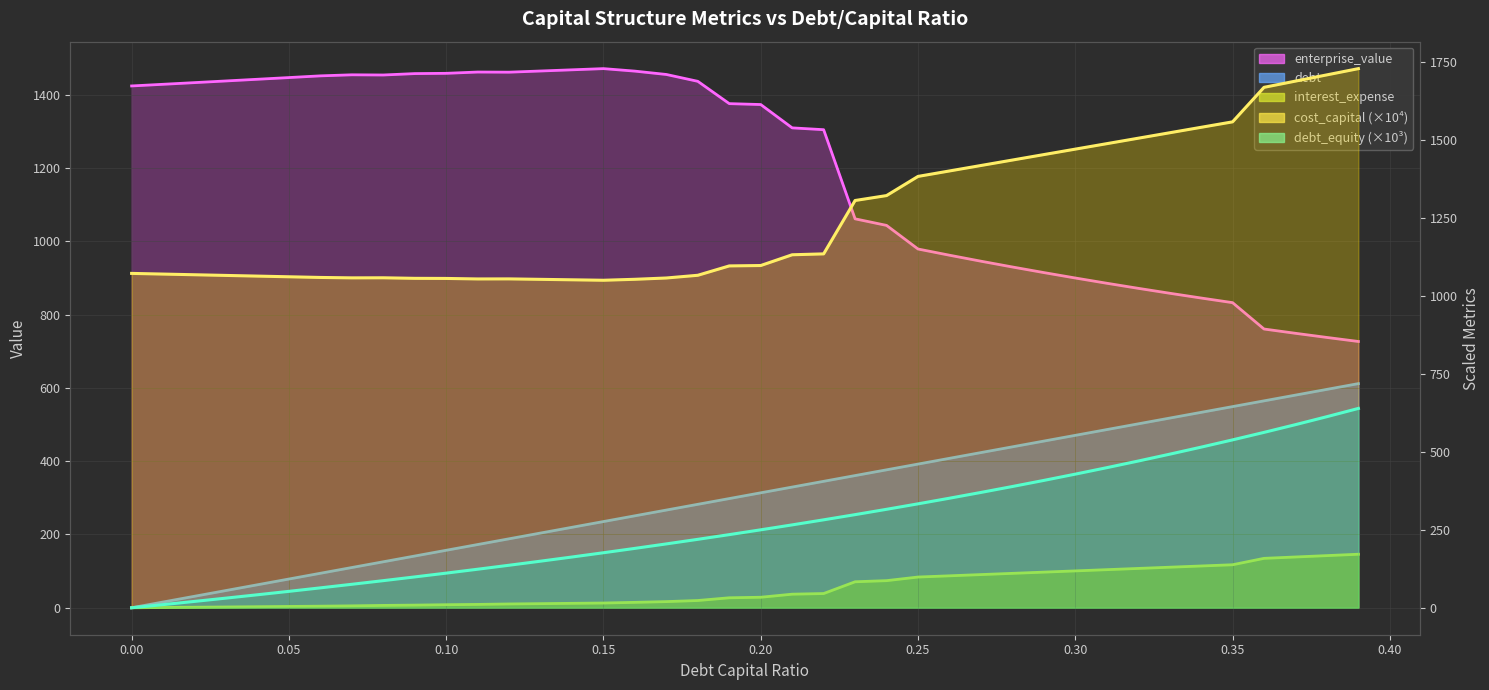

Where is cost_capital_line nearest to the value 1389?

0.25